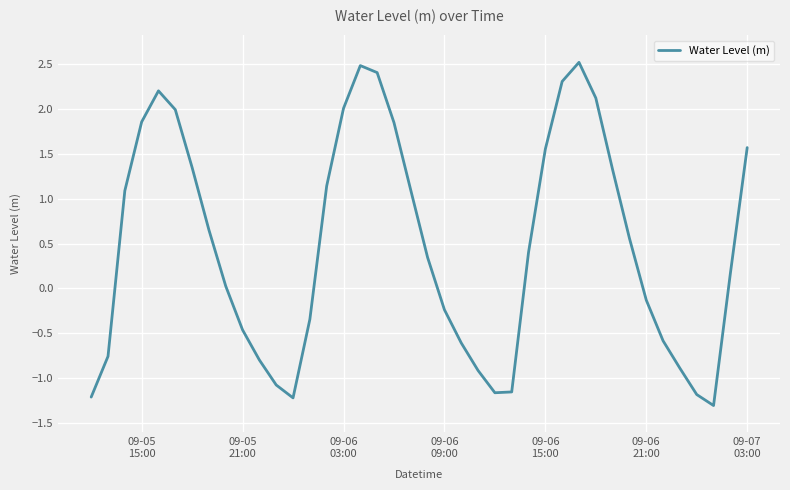

How many negative values are there?

17